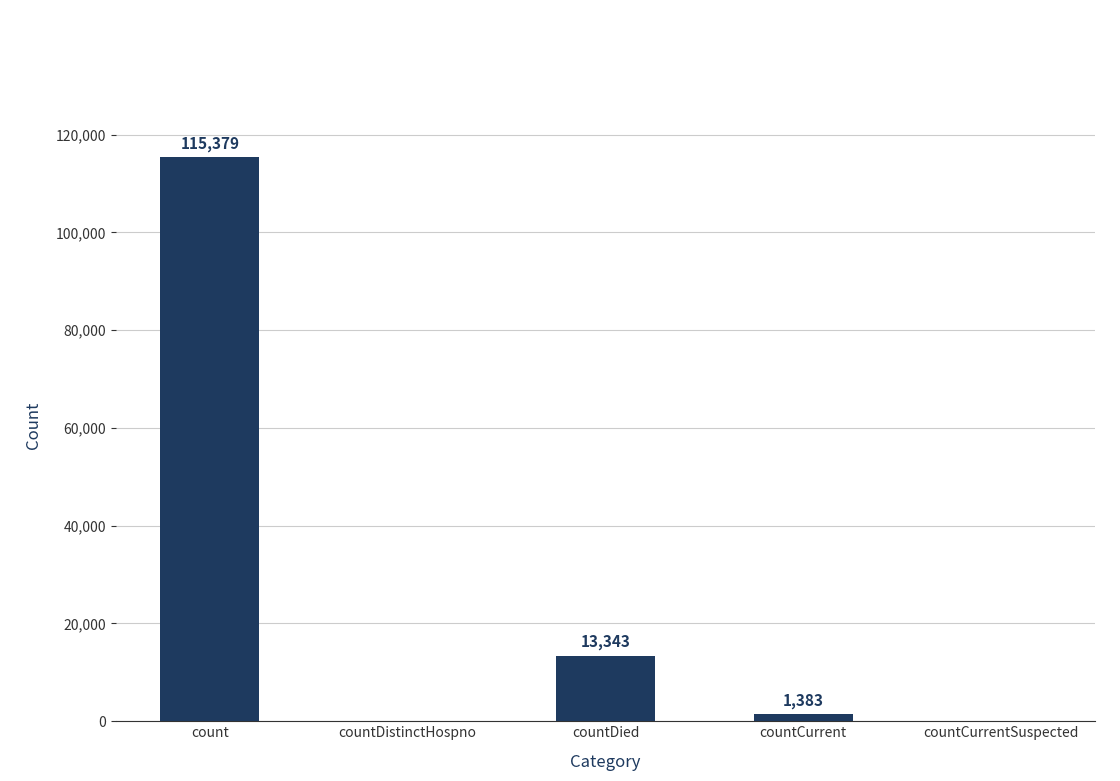

Which category has the highest value across all series?

count